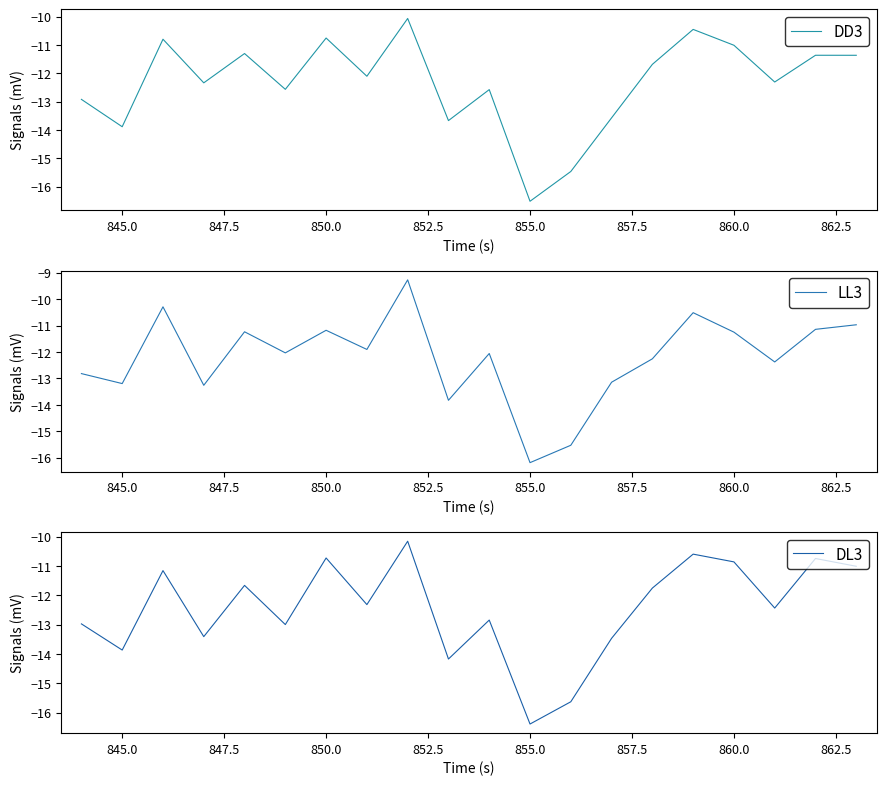

Rank the series by their maximum value, from lowest to highest.

DL3, DD3, LL3